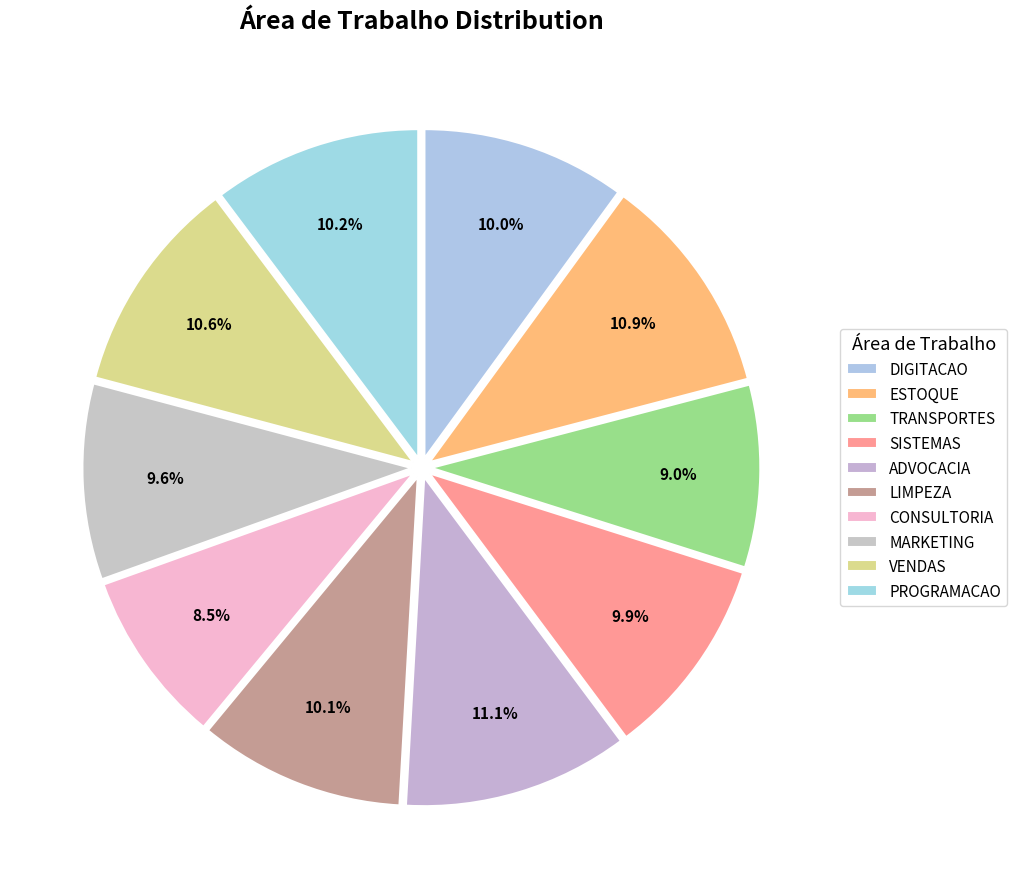

How many segments does this pie chart have?

10